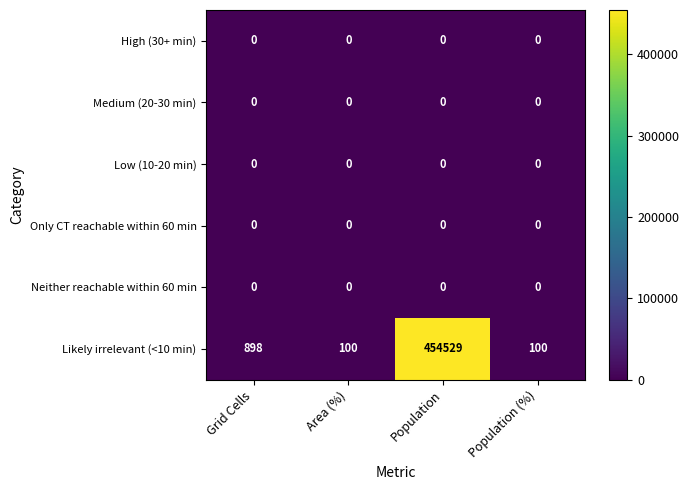

What is the approximate value of Likely irrelevant (<10 min) at Grid Cells, to the nearest 100?

900